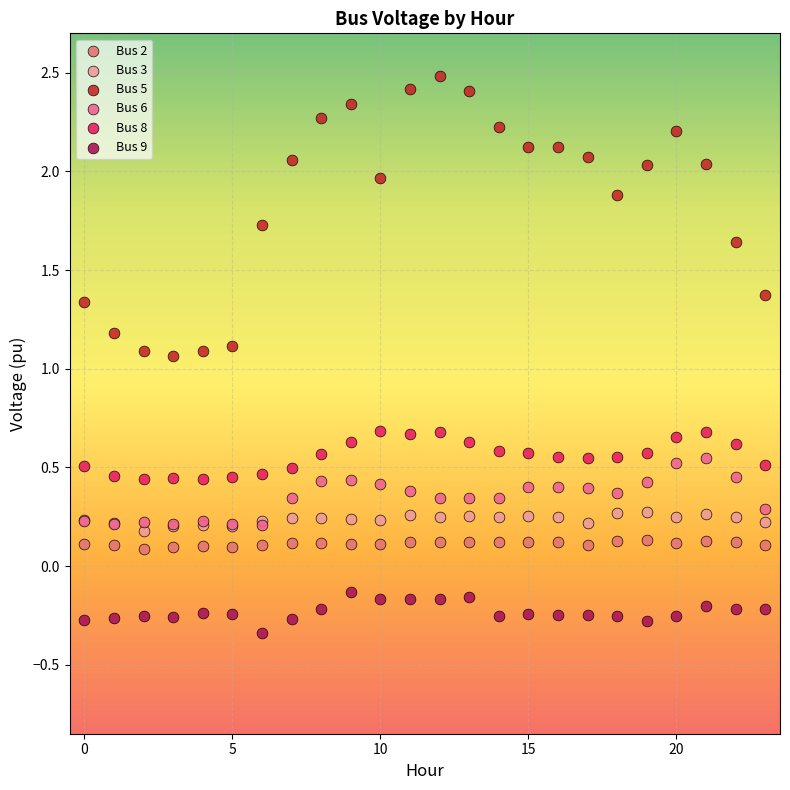

Which series contains the highest Y value?

Bus 5